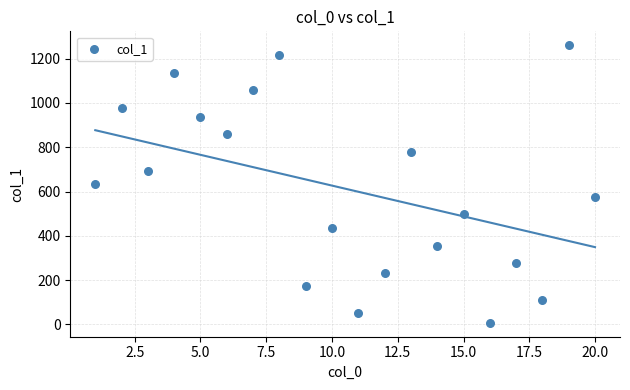

What is the range of Y values (max minus min)?

1254